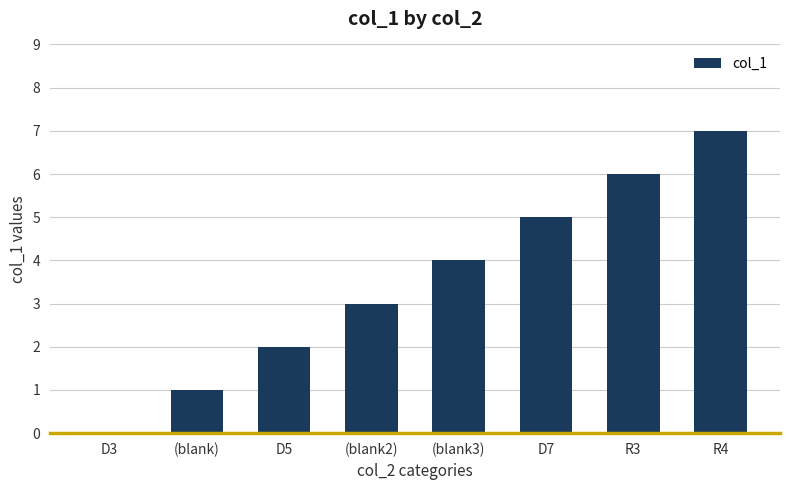

What is the sum of all values?

28